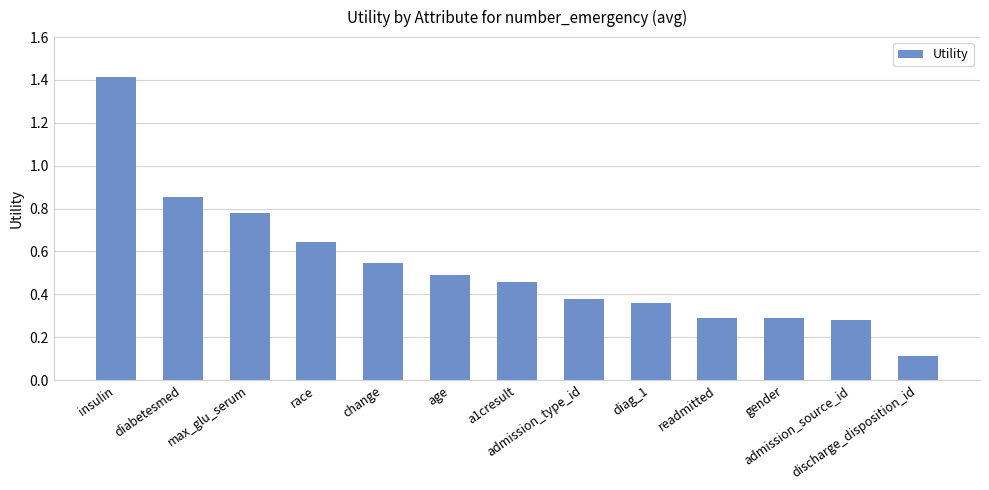

Are the bars grouped side by side (vs. stacked)?

No